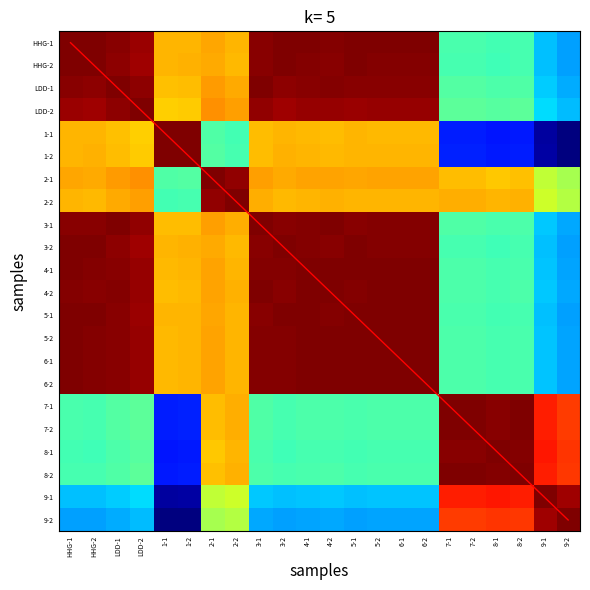

What is the total value across all series at 2-2?

22.5